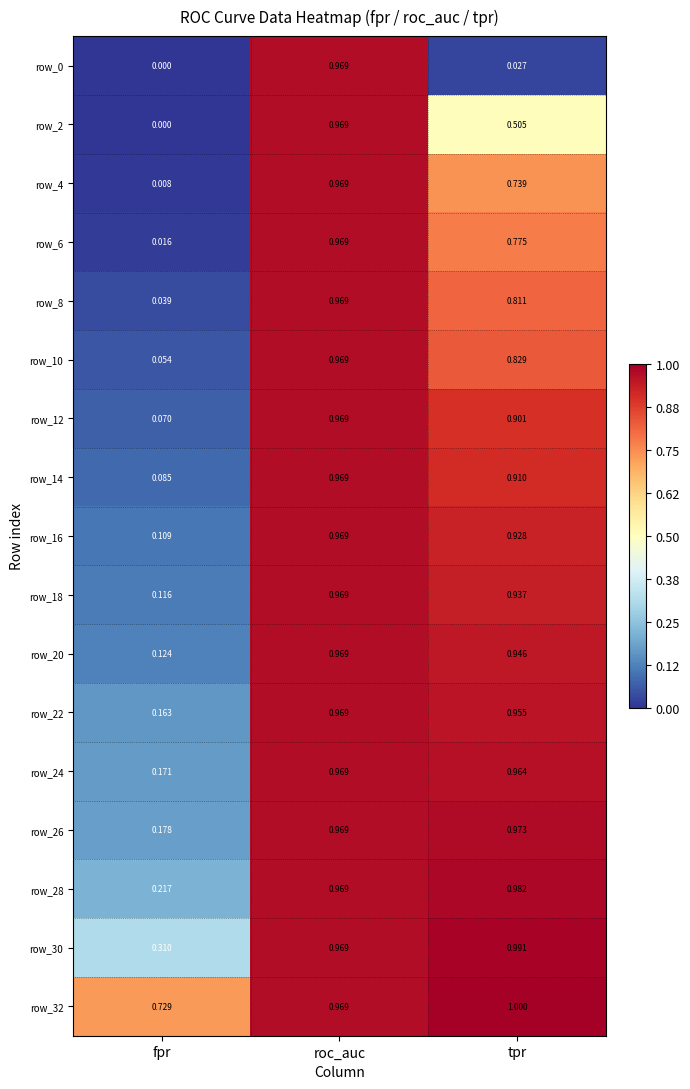

What is the spread (max minus min) of values at tpr?

1.0